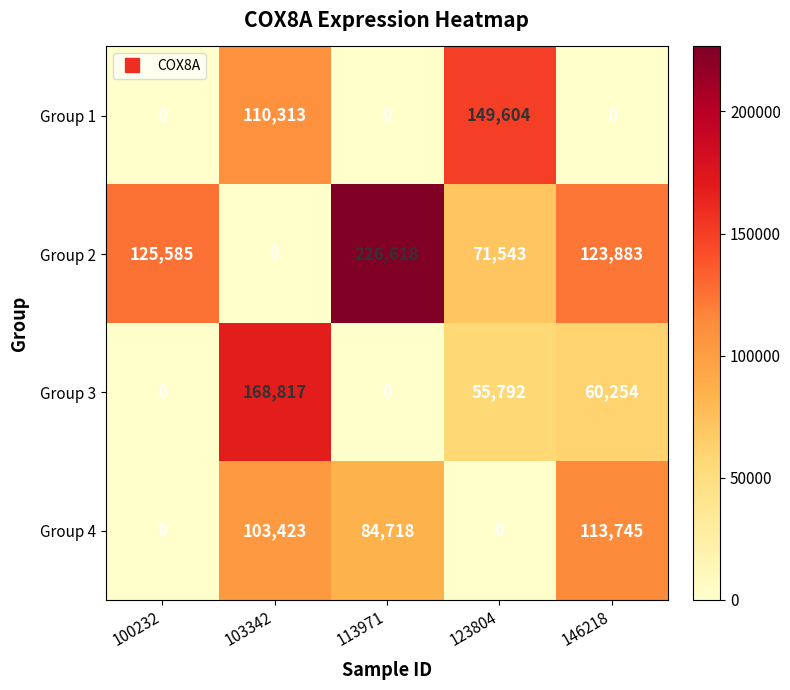

Where is Group 3 nearest to the value 84408?

146218